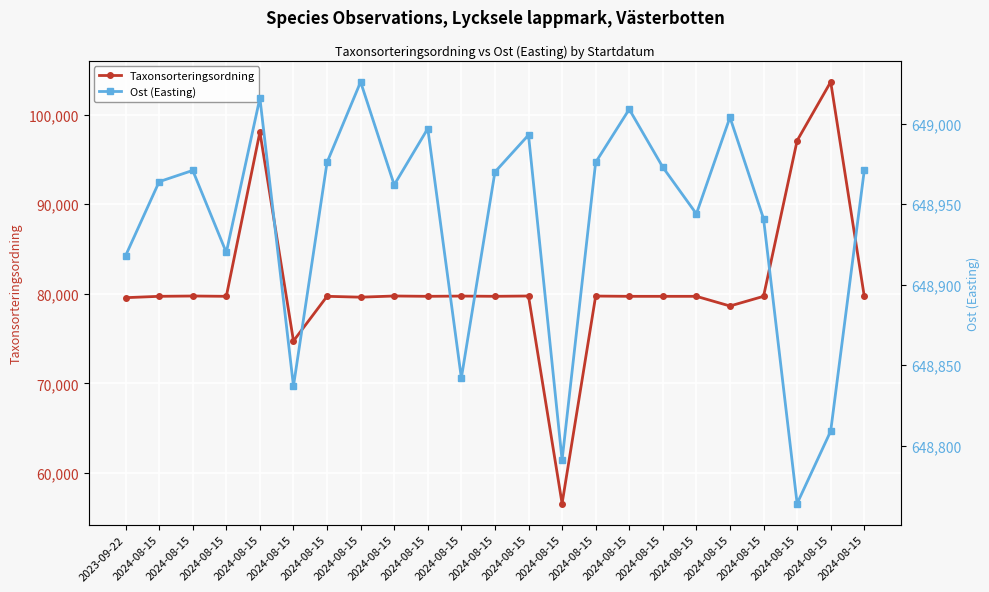

What is the difference between the maximum and minimum values in the Taxonsorteringsordning series?

47068